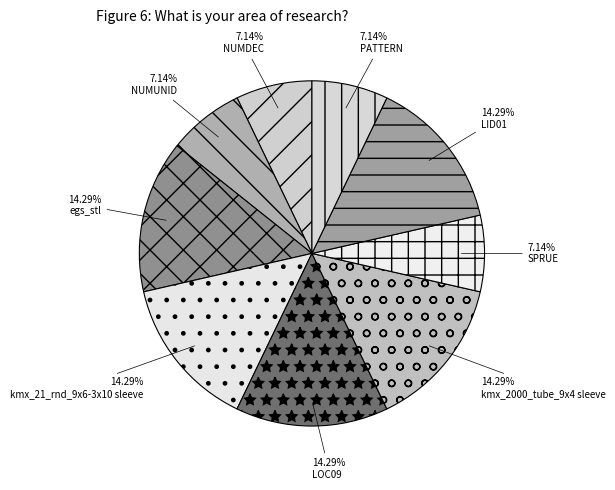

The LID01 slice represents 30% of the pie. True or false?

False